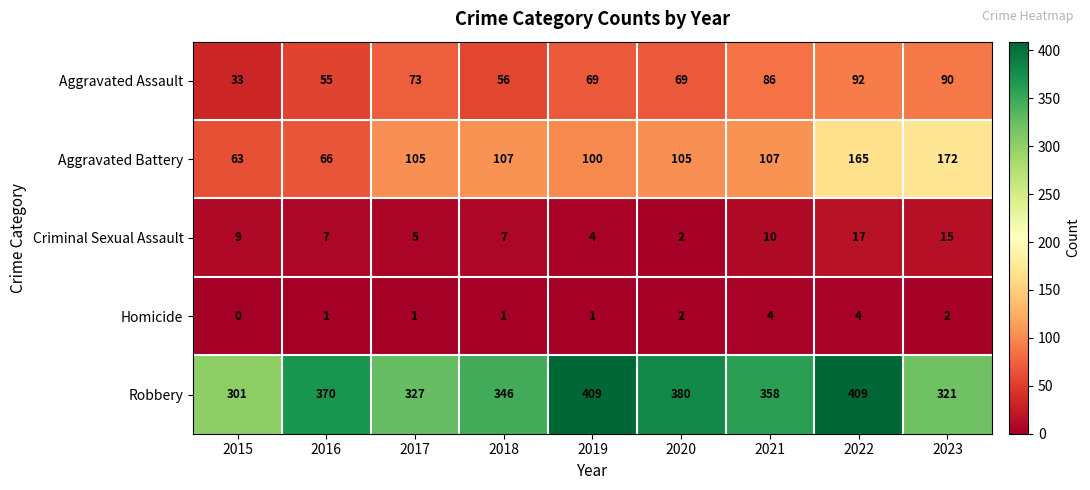

List the series in order of their peak value, highest first.

Robbery, Aggravated Battery, Aggravated Assault, Criminal Sexual Assault, Homicide